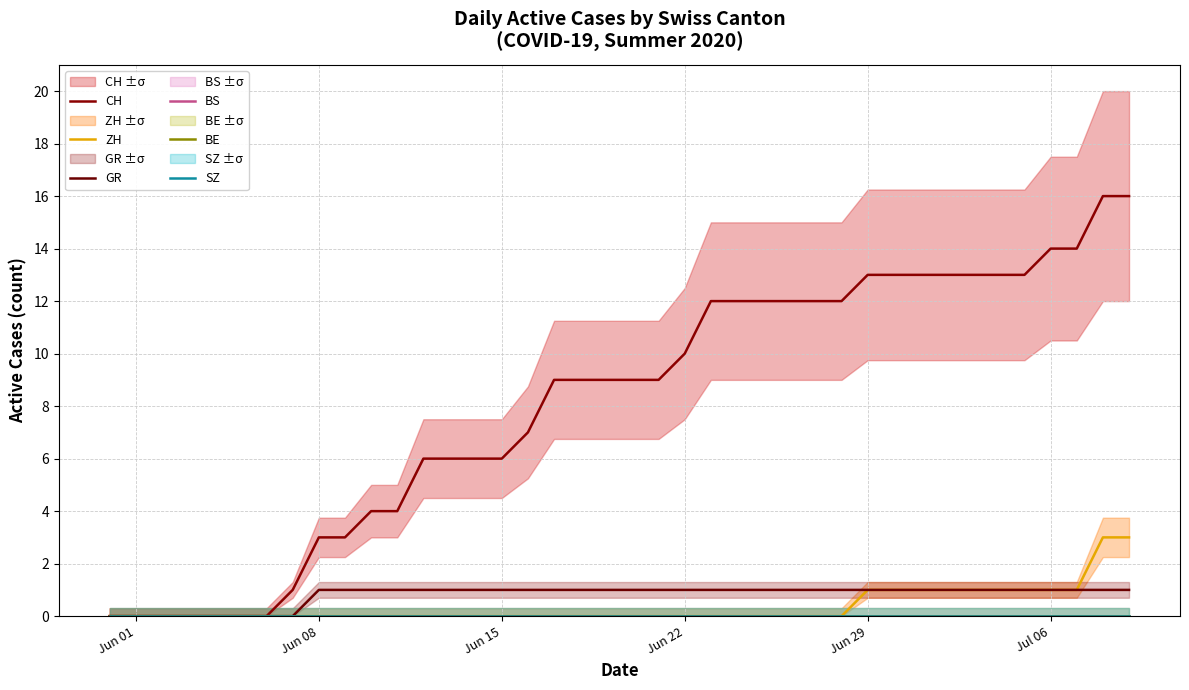

Is the value of CH at 39 greater than the value of SZ at Jun 15?

Yes